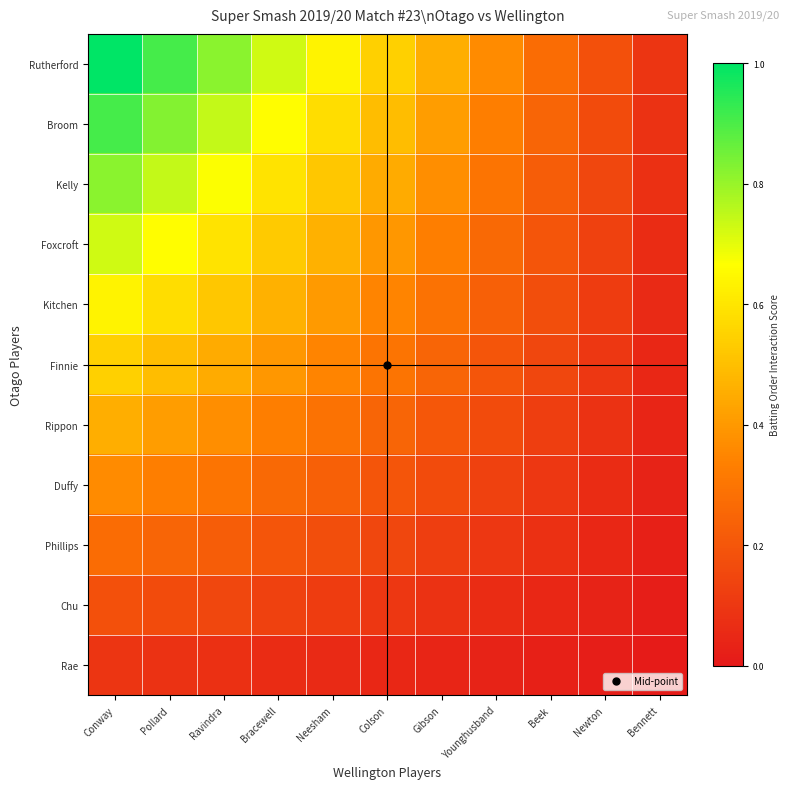

Reading left to right, transcribe all the data shown in this chart.

Rutherford: Conway=1.0	Pollard=0.9	Ravindra=0.8	Bracewell=0.7	Neesham=0.6	Colson=0.5	Gibson=0.5	Younghusband=0.4	Beek=0.3	Newton=0.2	Bennett=0.1
Broom: Conway=0.9	Pollard=0.8	Ravindra=0.7	Bracewell=0.7	Neesham=0.6	Colson=0.5	Gibson=0.4	Younghusband=0.3	Beek=0.2	Newton=0.2	Bennett=0.1
Kelly: Conway=0.8	Pollard=0.7	Ravindra=0.7	Bracewell=0.6	Neesham=0.5	Colson=0.4	Gibson=0.4	Younghusband=0.3	Beek=0.2	Newton=0.1	Bennett=0.1
Foxcroft: Conway=0.7	Pollard=0.7	Ravindra=0.6	Bracewell=0.5	Neesham=0.5	Colson=0.4	Gibson=0.3	Younghusband=0.3	Beek=0.2	Newton=0.1	Bennett=0.1
Kitchen: Conway=0.6	Pollard=0.6	Ravindra=0.5	Bracewell=0.5	Neesham=0.4	Colson=0.3	Gibson=0.3	Younghusband=0.2	Beek=0.2	Newton=0.1	Bennett=0.1
Finnie: Conway=0.5	Pollard=0.5	Ravindra=0.4	Bracewell=0.4	Neesham=0.3	Colson=0.3	Gibson=0.2	Younghusband=0.2	Beek=0.1	Newton=0.1	Bennett=0.0
Rippon: Conway=0.5	Pollard=0.4	Ravindra=0.4	Bracewell=0.3	Neesham=0.3	Colson=0.2	Gibson=0.2	Younghusband=0.2	Beek=0.1	Newton=0.1	Bennett=0.0
Duffy: Conway=0.4	Pollard=0.3	Ravindra=0.3	Bracewell=0.3	Neesham=0.2	Colson=0.2	Gibson=0.2	Younghusband=0.1	Beek=0.1	Newton=0.1	Bennett=0.0
Phillips: Conway=0.3	Pollard=0.2	Ravindra=0.2	Bracewell=0.2	Neesham=0.2	Colson=0.1	Gibson=0.1	Younghusband=0.1	Beek=0.1	Newton=0.0	Bennett=0.0
Chu: Conway=0.2	Pollard=0.2	Ravindra=0.1	Bracewell=0.1	Neesham=0.1	Colson=0.1	Gibson=0.1	Younghusband=0.1	Beek=0.0	Newton=0.0	Bennett=0.0
Rae: Conway=0.1	Pollard=0.1	Ravindra=0.1	Bracewell=0.1	Neesham=0.1	Colson=0.0	Gibson=0.0	Younghusband=0.0	Beek=0.0	Newton=0.0	Bennett=0.0